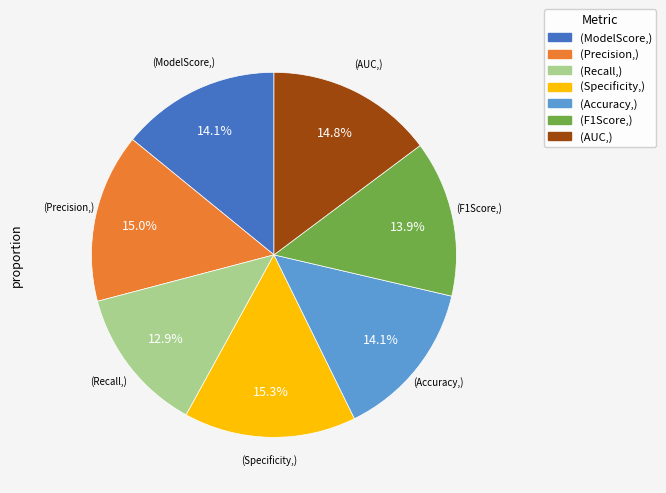

Does any single category account for the majority?

No